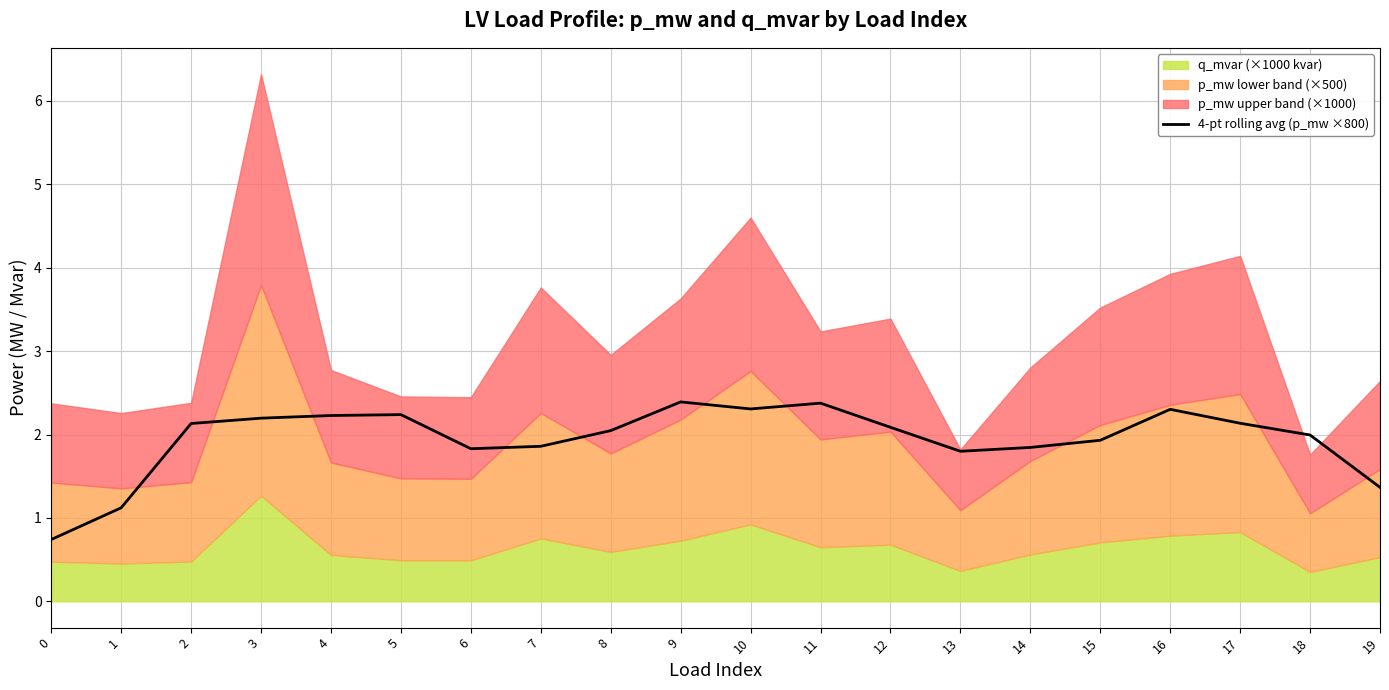

What is the minimum value shown in the chart?

0.7